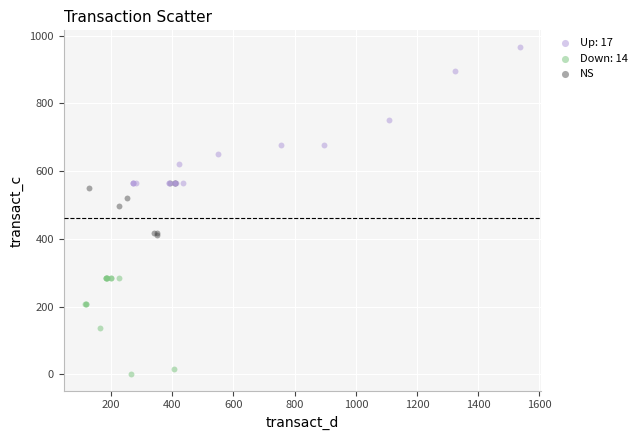

Which series has the largest Y range (max minus min)?

Up: 17